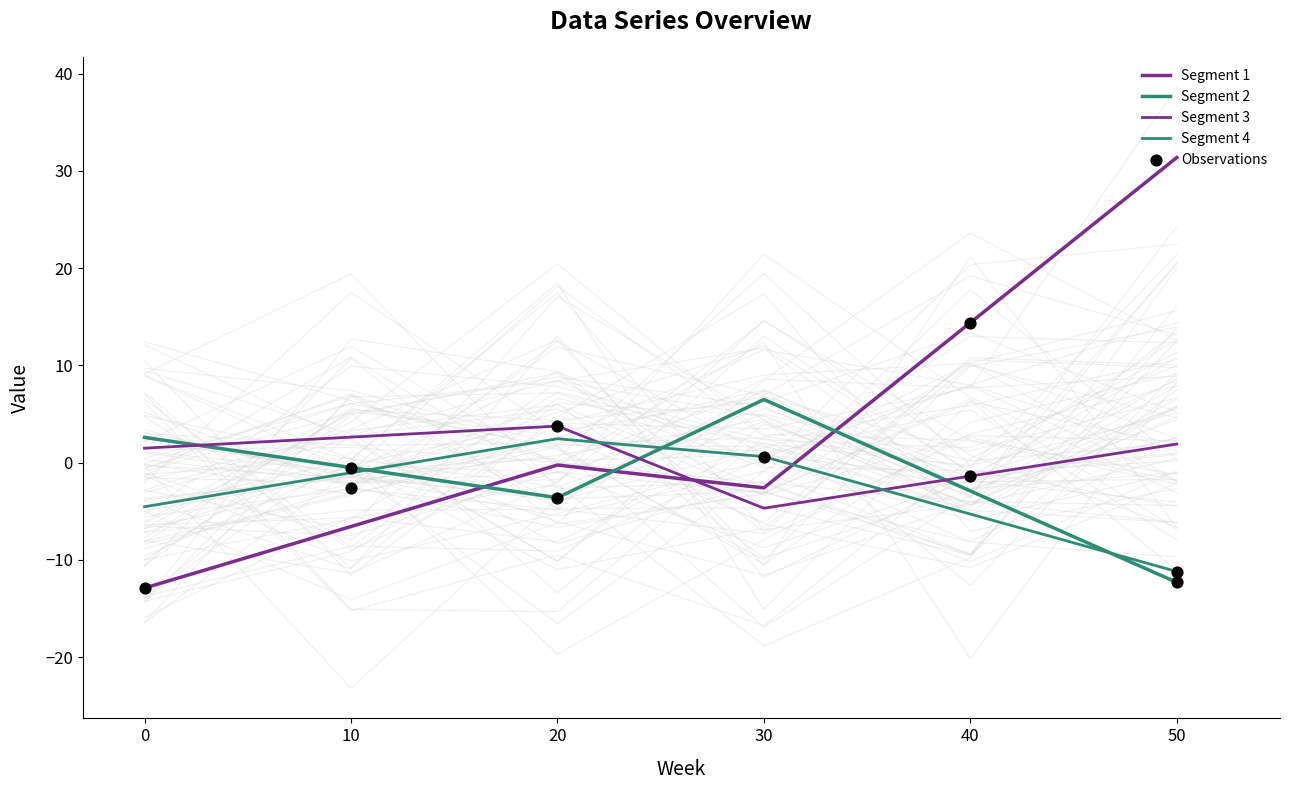

What is the total value across all series at 20?

2.4